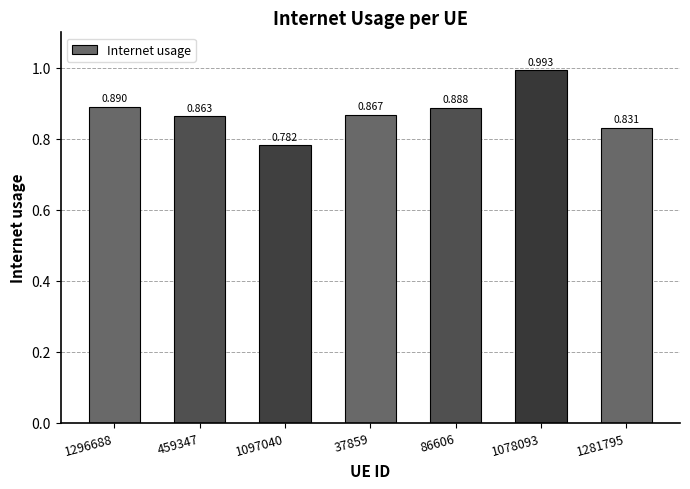

What is the greatest value displayed?

1.0